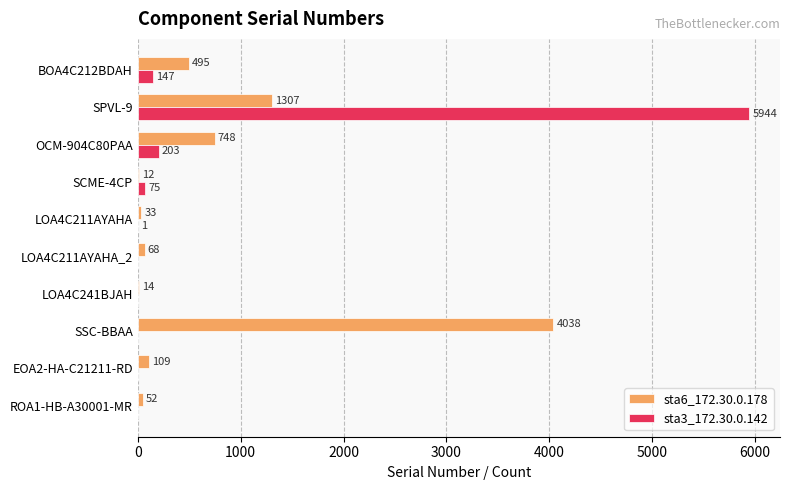

What is the sum of all sta6_172.30.0.178 values?

6876